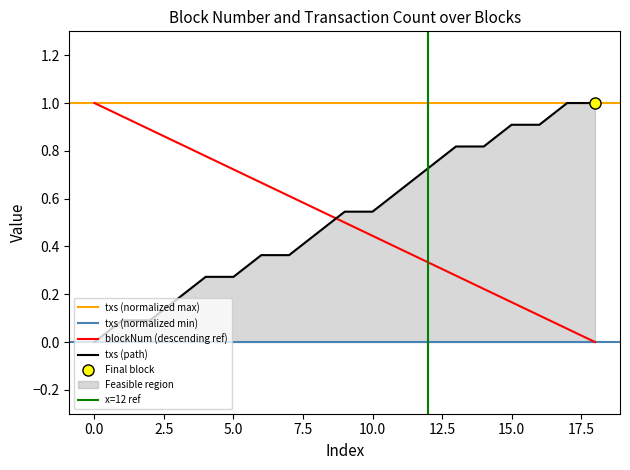

At how many categories does at least one series exceed 0?

19